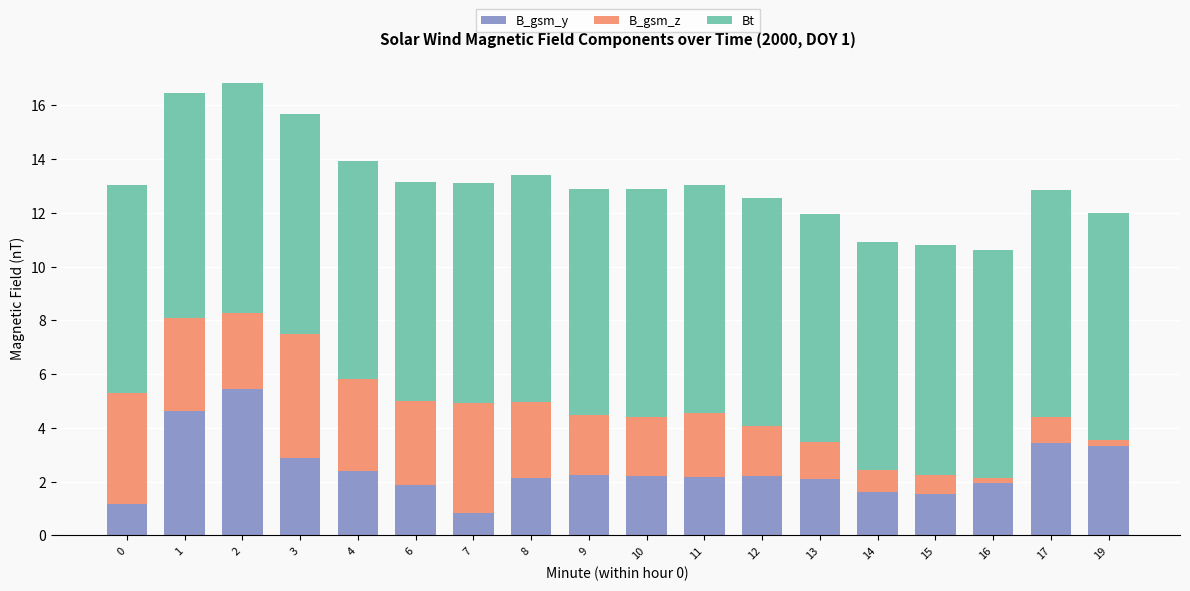

What is the total value across all series at 6?

13.1